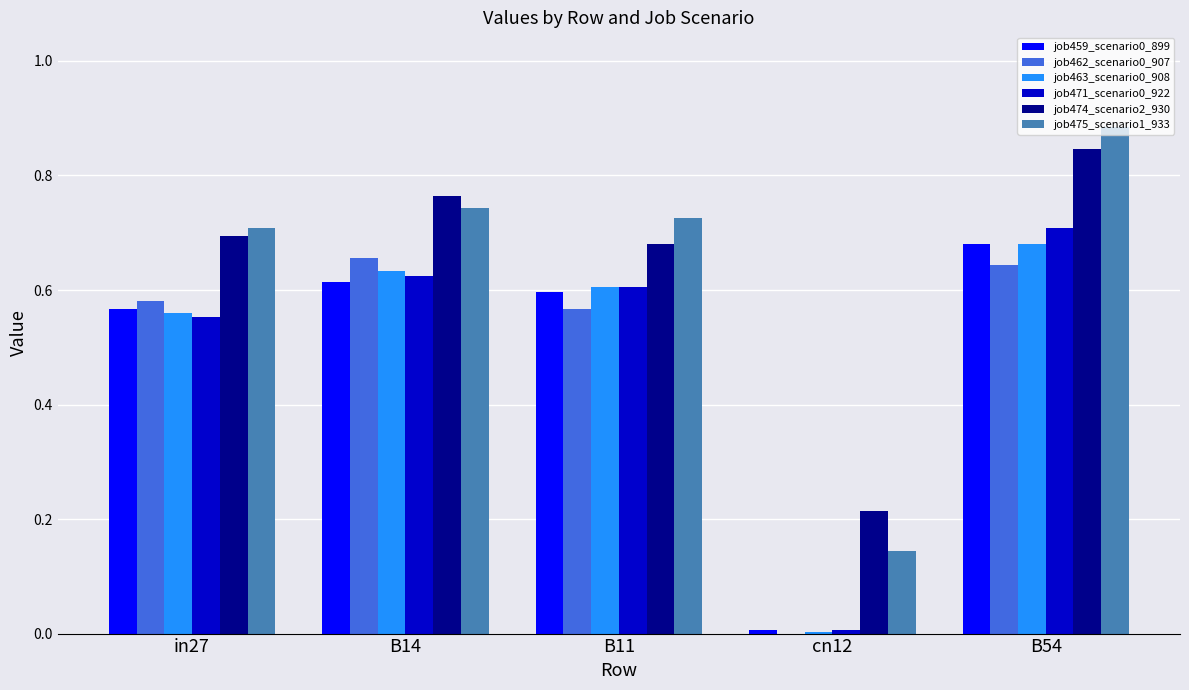

At which category is the sum across all series the highest?

B54